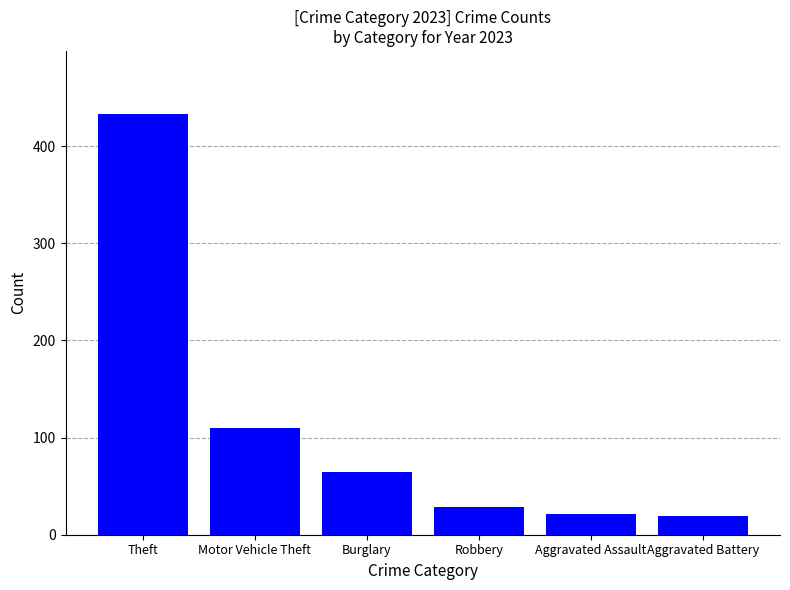

The value at Robbery is 29. True or false?

True